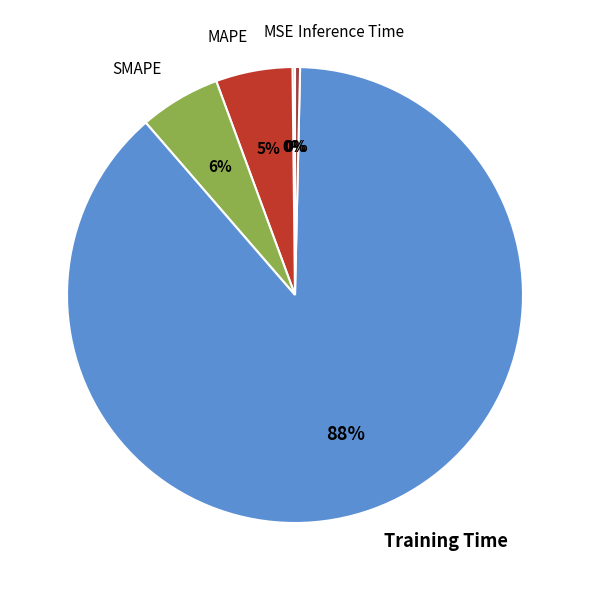

Which category has the smallest portion of the pie?

MSE